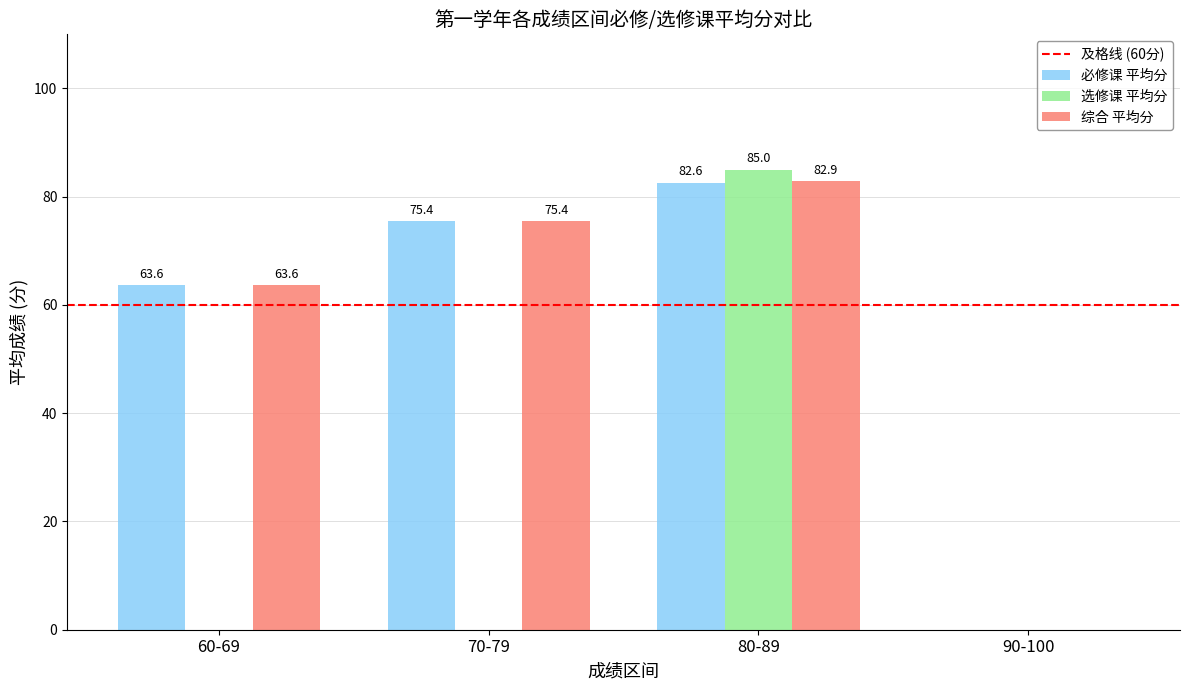

How many data points does each series have?

4